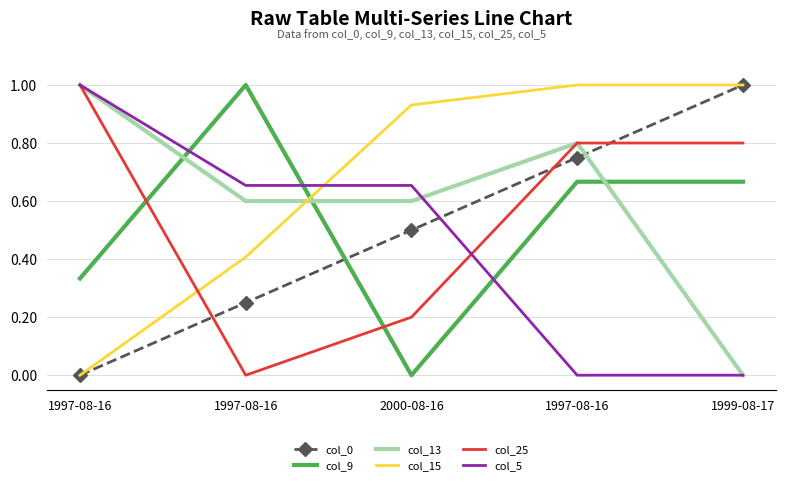

Which has a higher value, 2000-08-16 or 1997-08-16?

1997-08-16